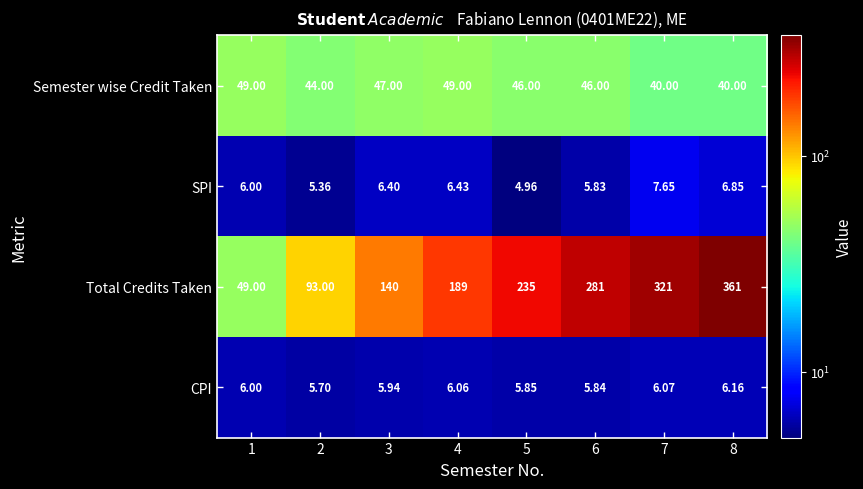

Which series changed the most between 2 and 7?

Total Credits Taken